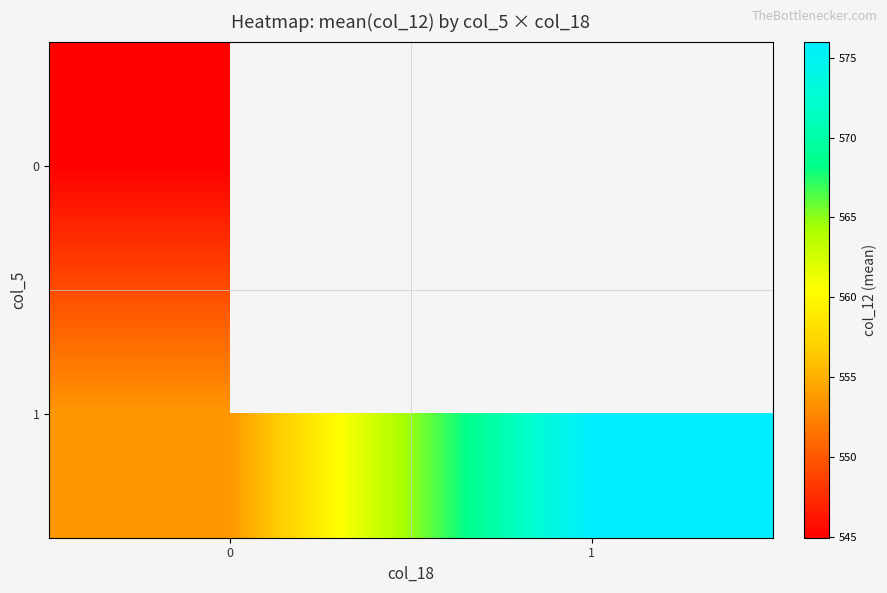

What is the difference between the row_1 values at 0 and 1?

22.4